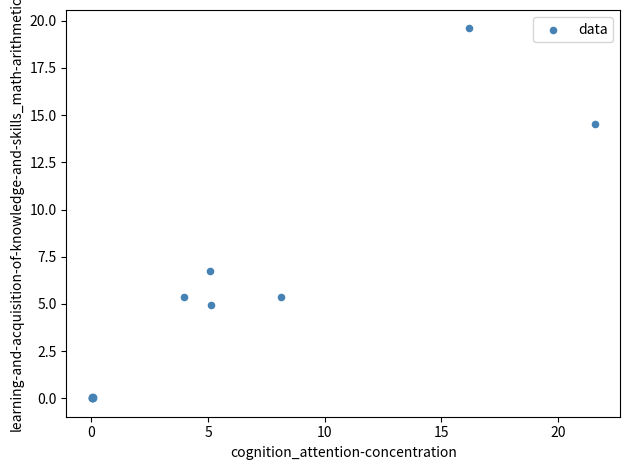

What Y value in the scatter plot is closest to 9?

6.8